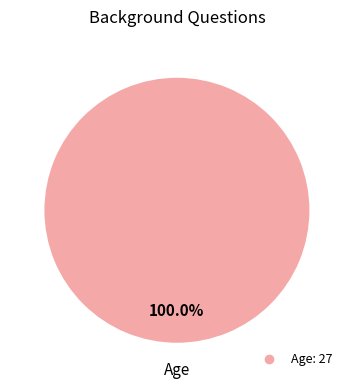

How many segments does this pie chart have?

1